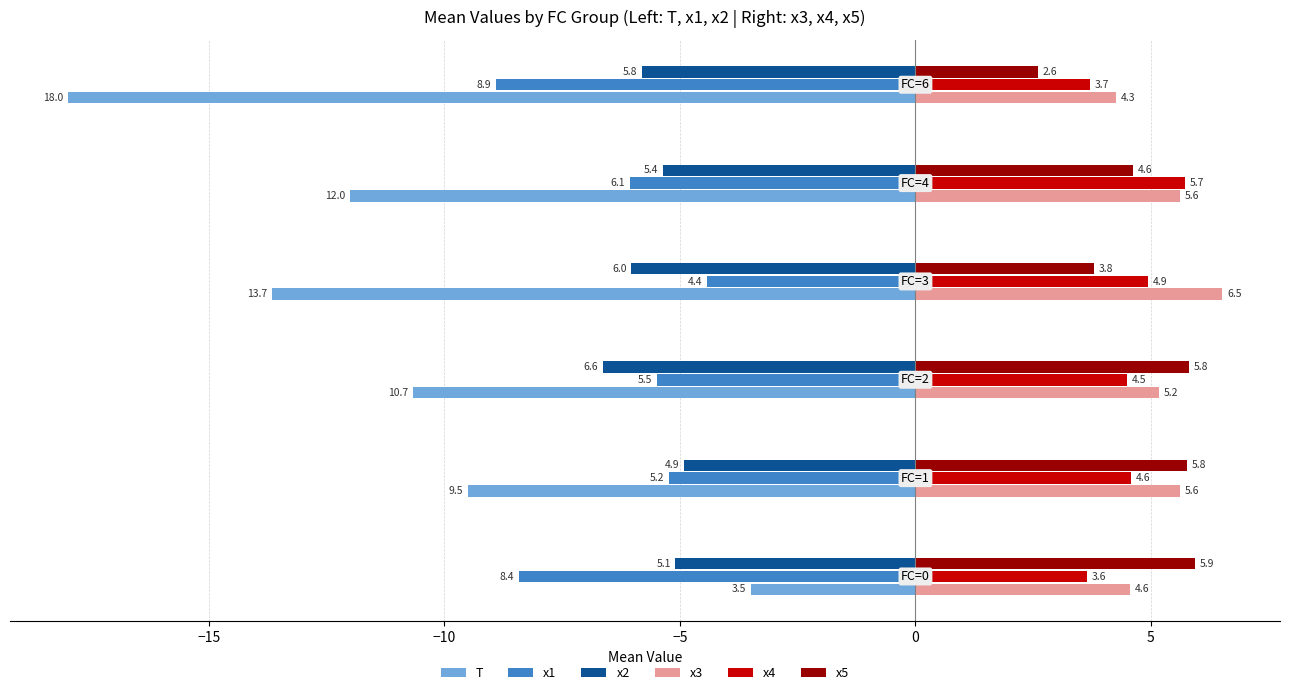

What is the sum of all x1 values?

-38.5